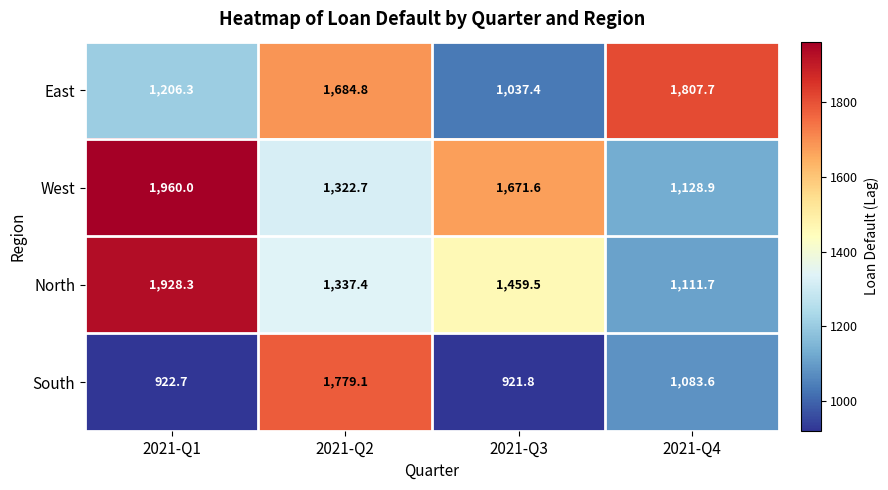

At how many categories does at least one series exceed 1565?

4